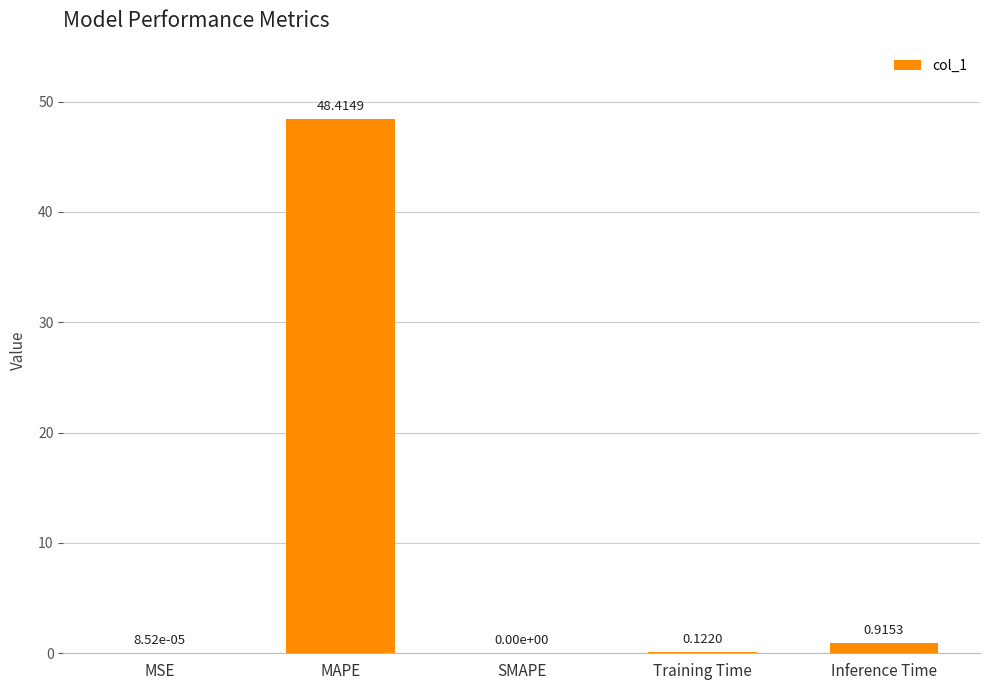

What value does the data have at MAPE?

48.4